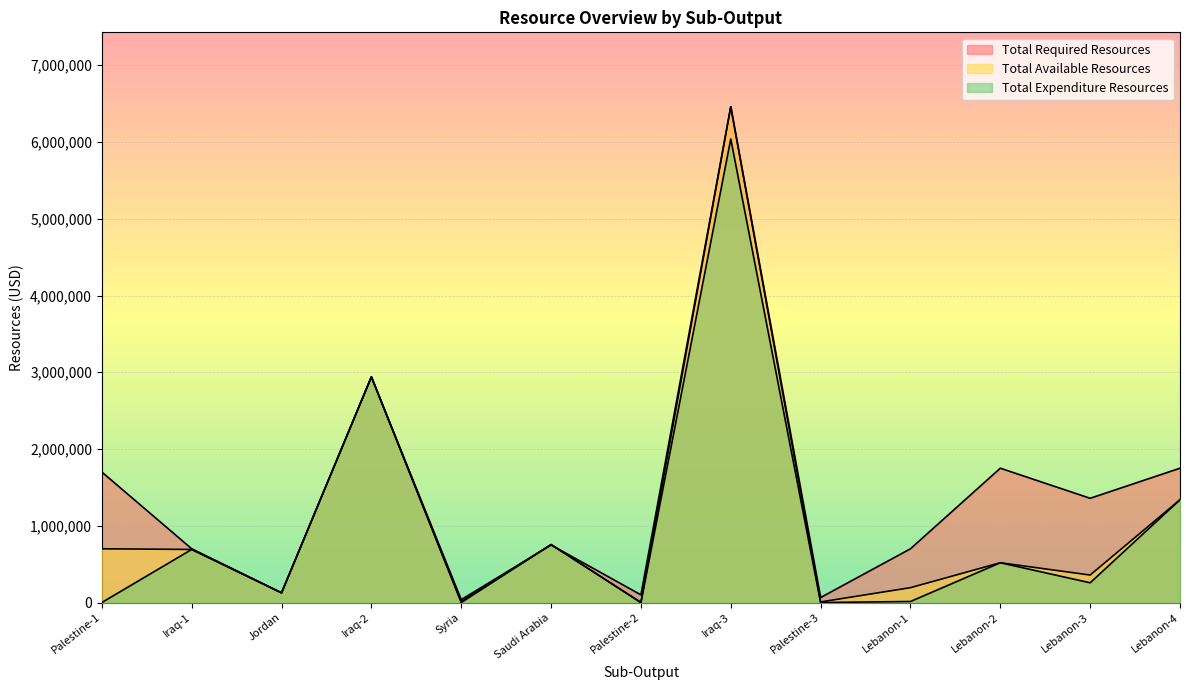

What is the total value across all series at Iraq-2?

8820000